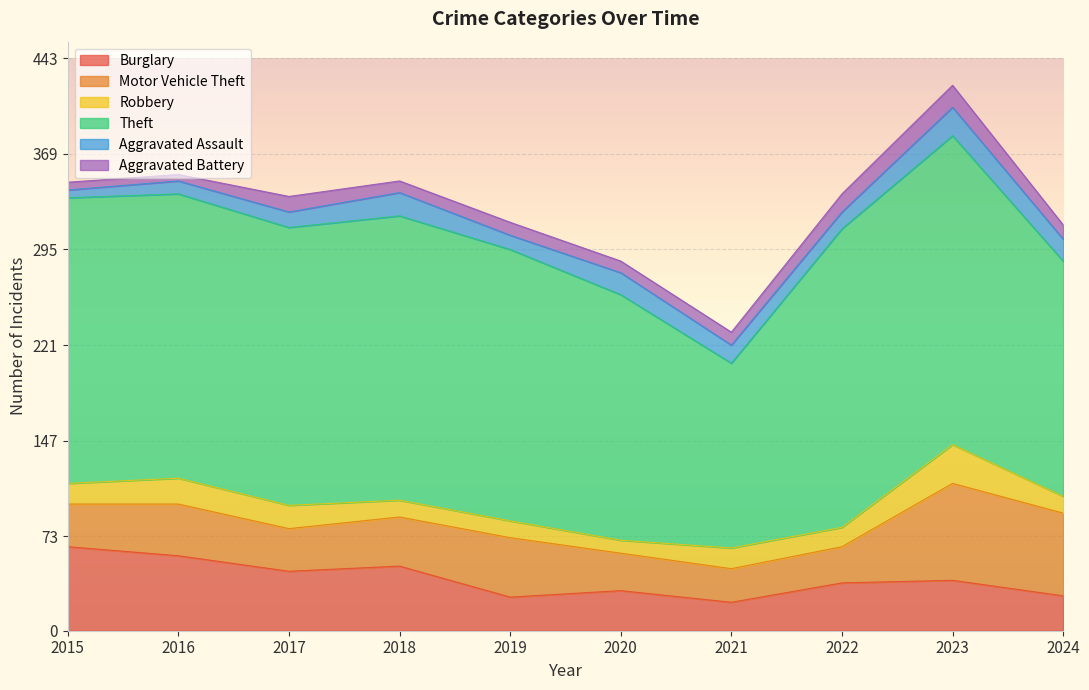

Where is the first local minimum for Burglary?

2017